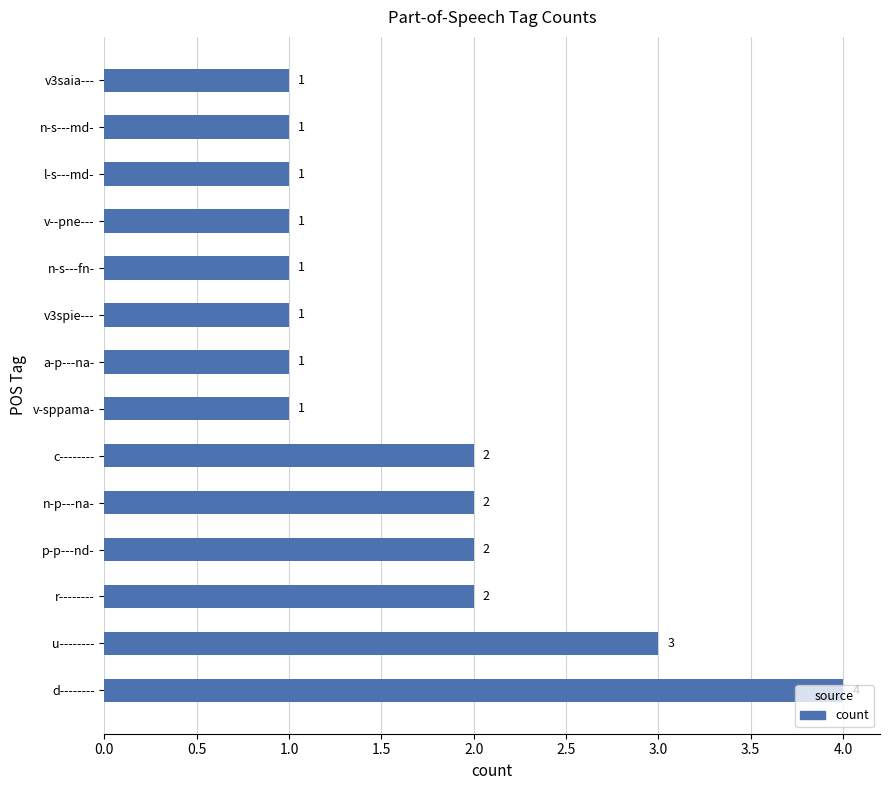

Count the values in the range 1 to 2.

12